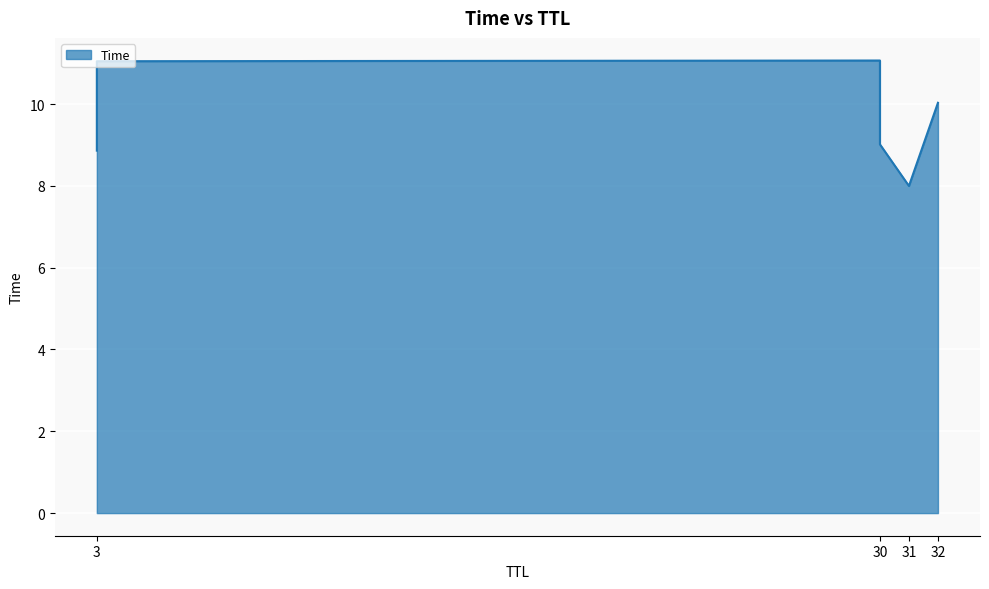

Which has a higher value, 30 or 30?

30